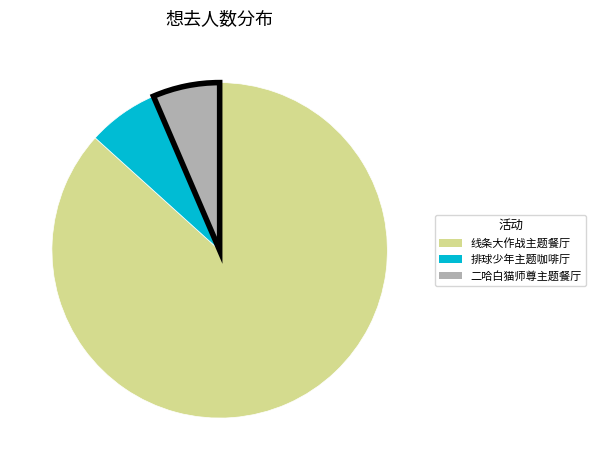

How many segments does this pie chart have?

3